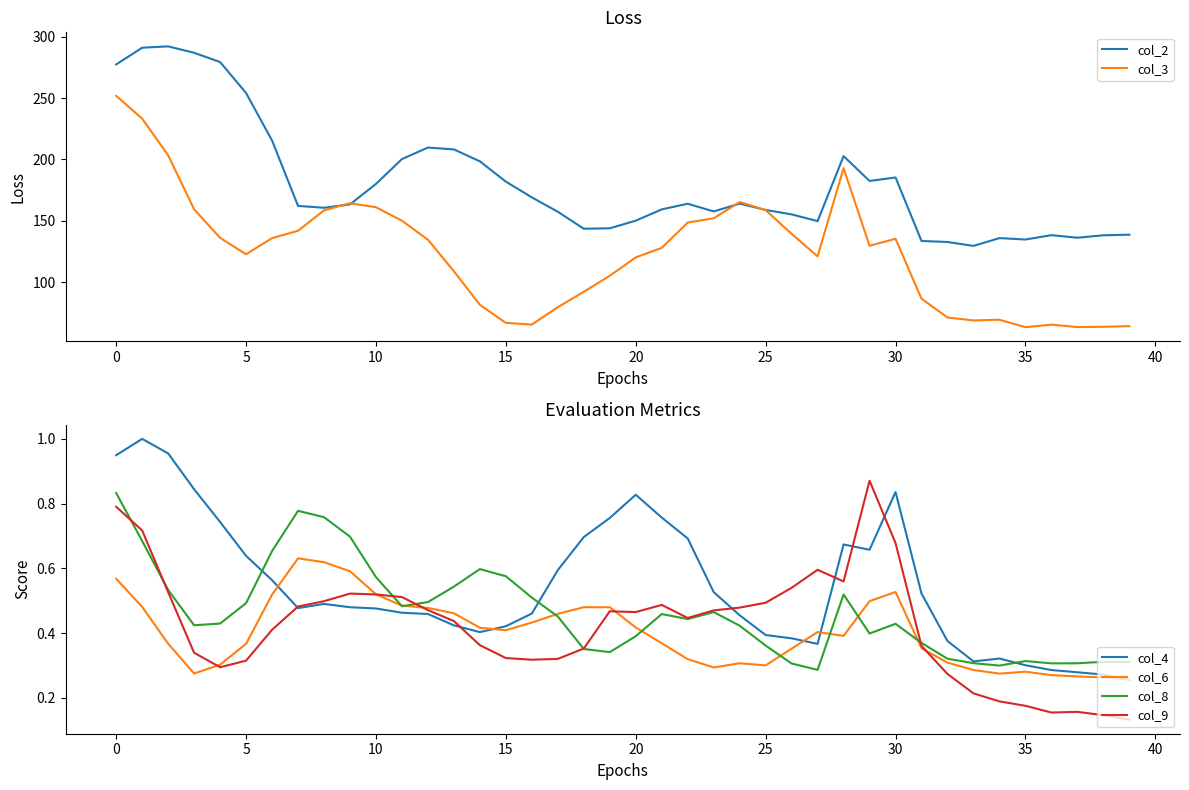

What is the label of the 5th point from the right?

35